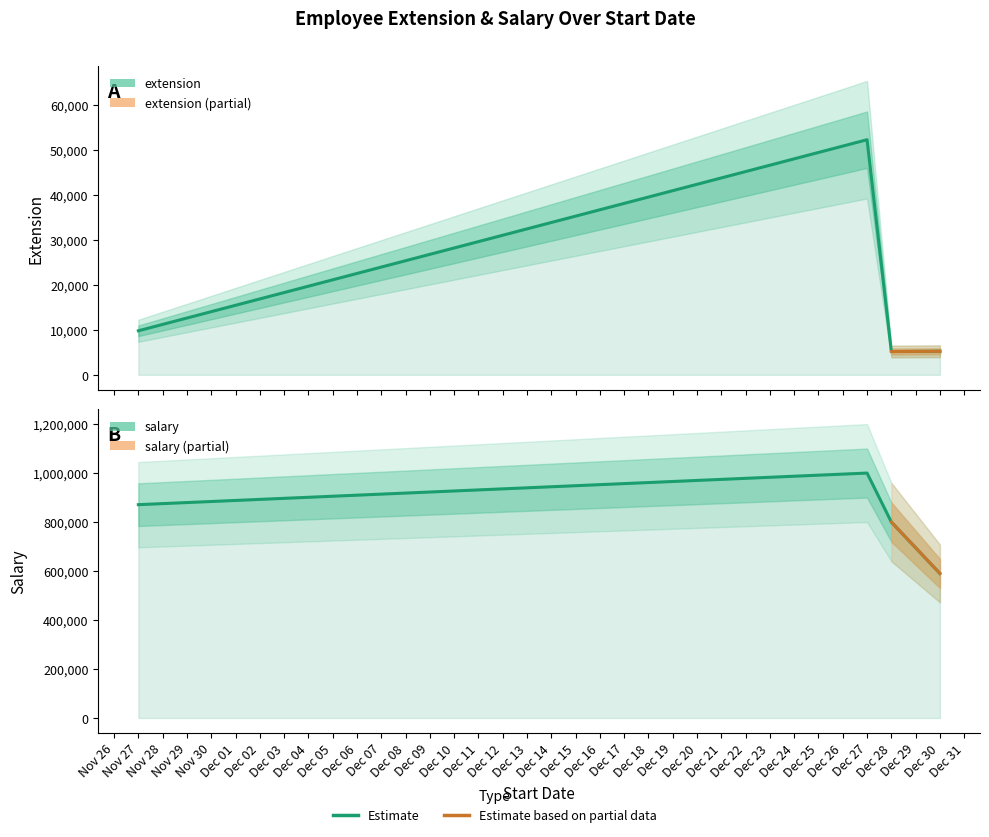

Which series has the widest spread of values?

salary